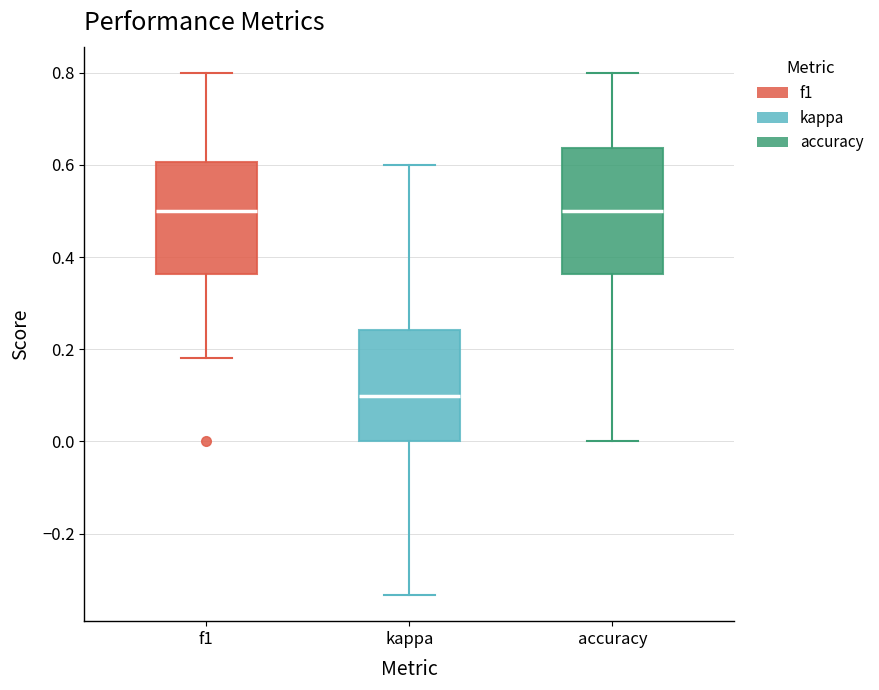

Reading left to right, transcribe this box plot: for each box, give where its median line is, the range the box spans, and where its two whiskers end, as read against the y-axis. The values are not printed on the chart, so give them approximately, as read against the axis.

f1: median 0.50, box 0.36 to 0.60, whiskers 0.18 to 0.80
kappa: median 0.10, box 0.00 to 0.24, whiskers -0.34 to 0.60
accuracy: median 0.50, box 0.36 to 0.64, whiskers 0.00 to 0.80